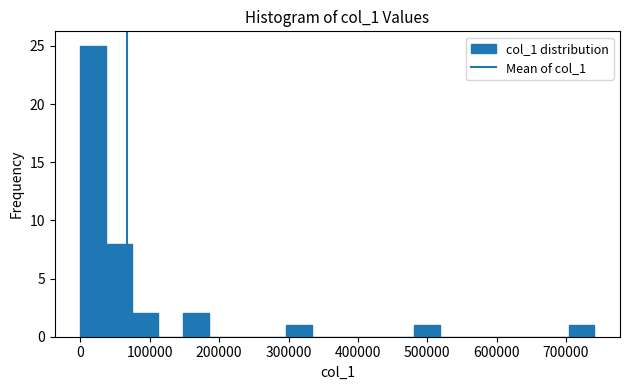

Around what value on the x-axis is the tallest bar? Give the approximate position of its centre, as read against the axis.

20000